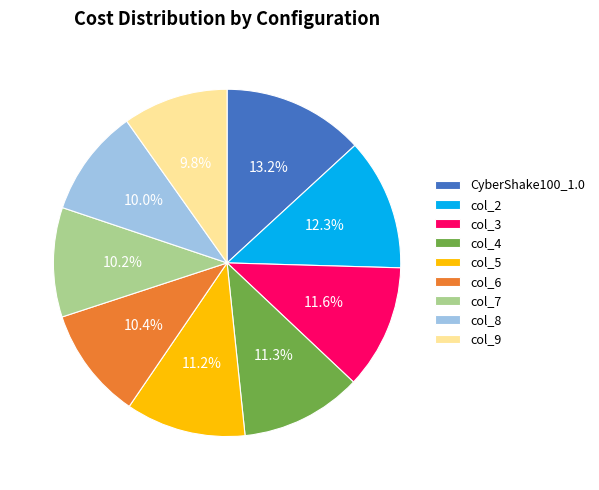

How many slices are in this pie chart?

9